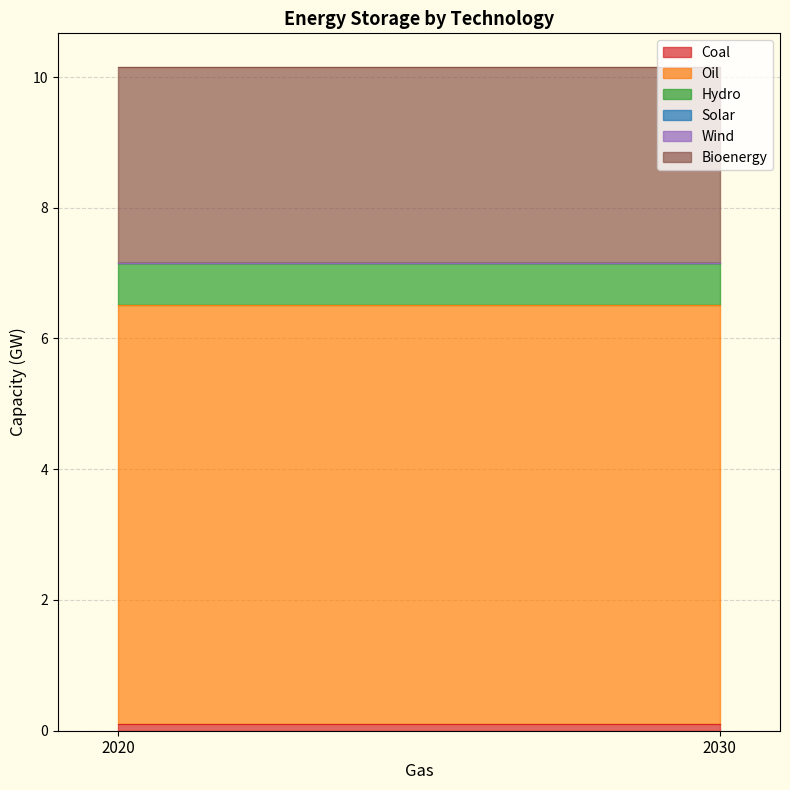

What is the value of the Bioenergy point at the 1st from the left?

3.0